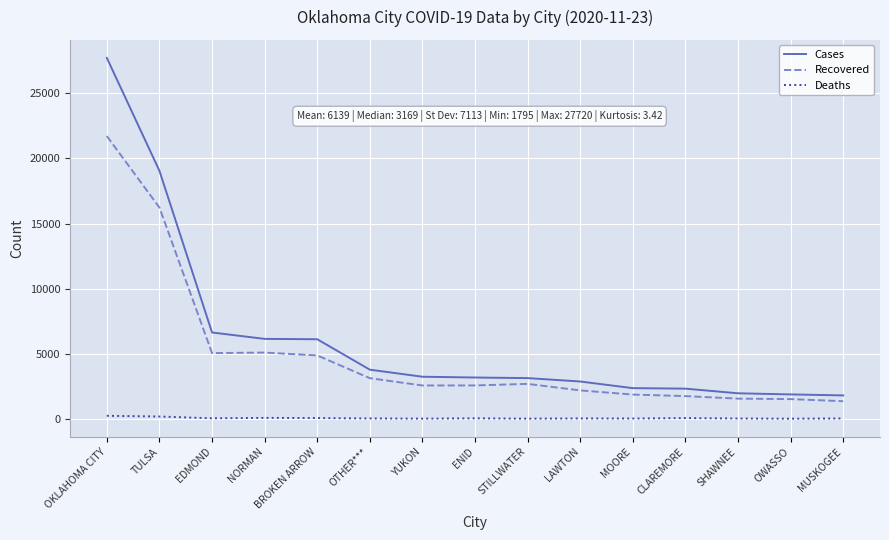

Which series changed the most between EDMOND and MUSKOGEE?

Cases